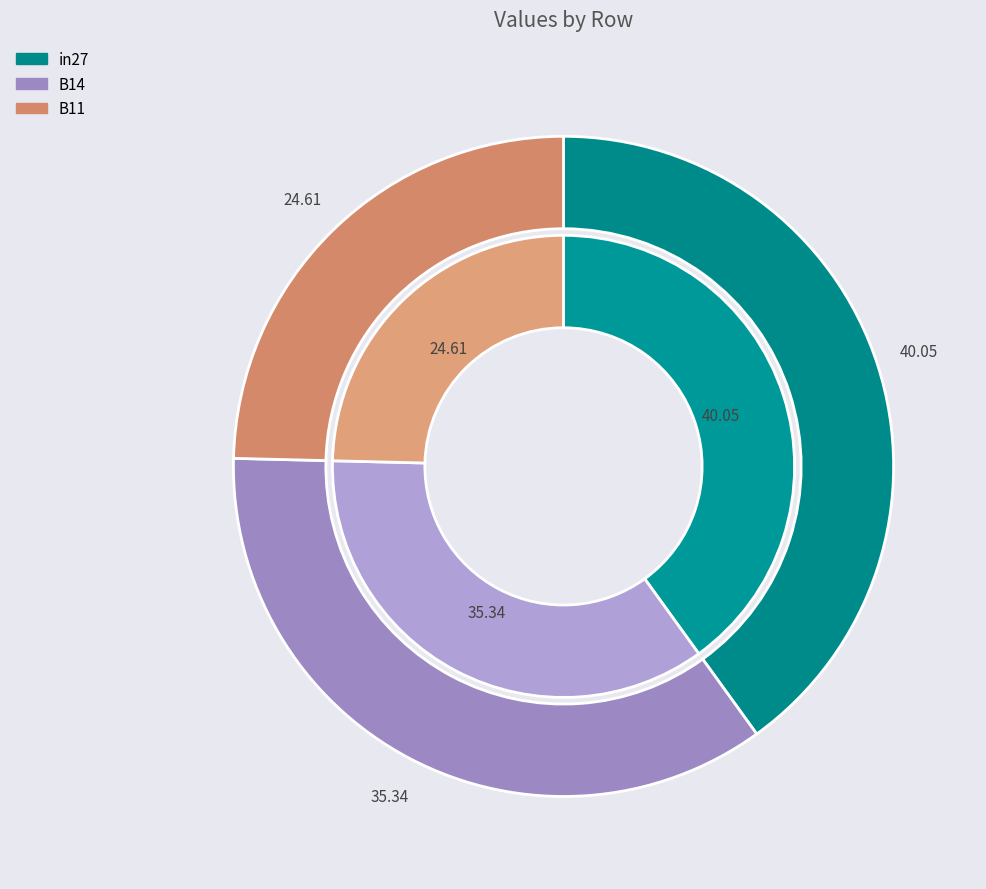

How many slices are in this pie chart?

3